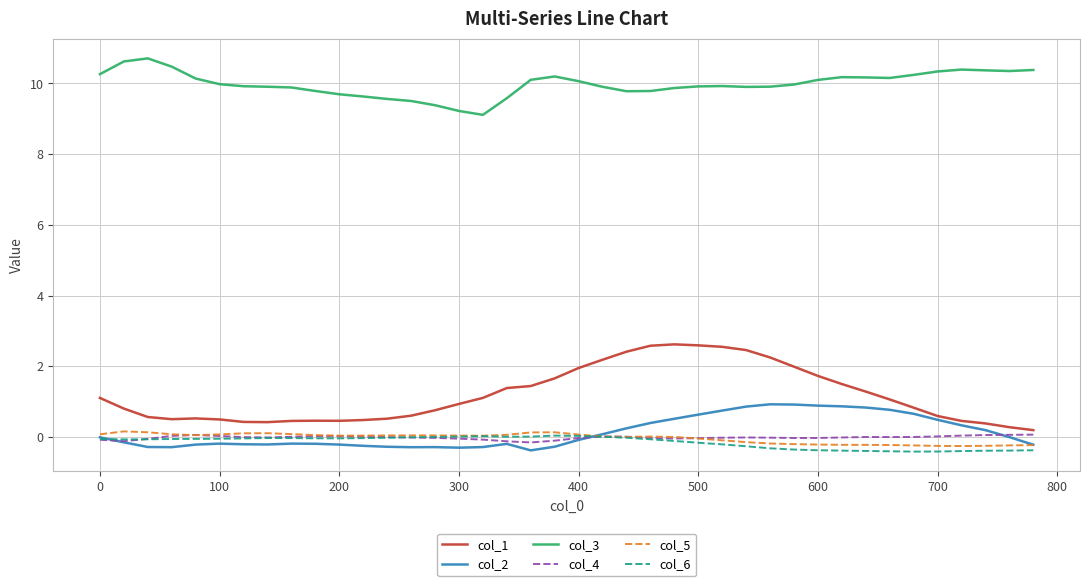

What is the minimum value shown in the chart?

-0.4